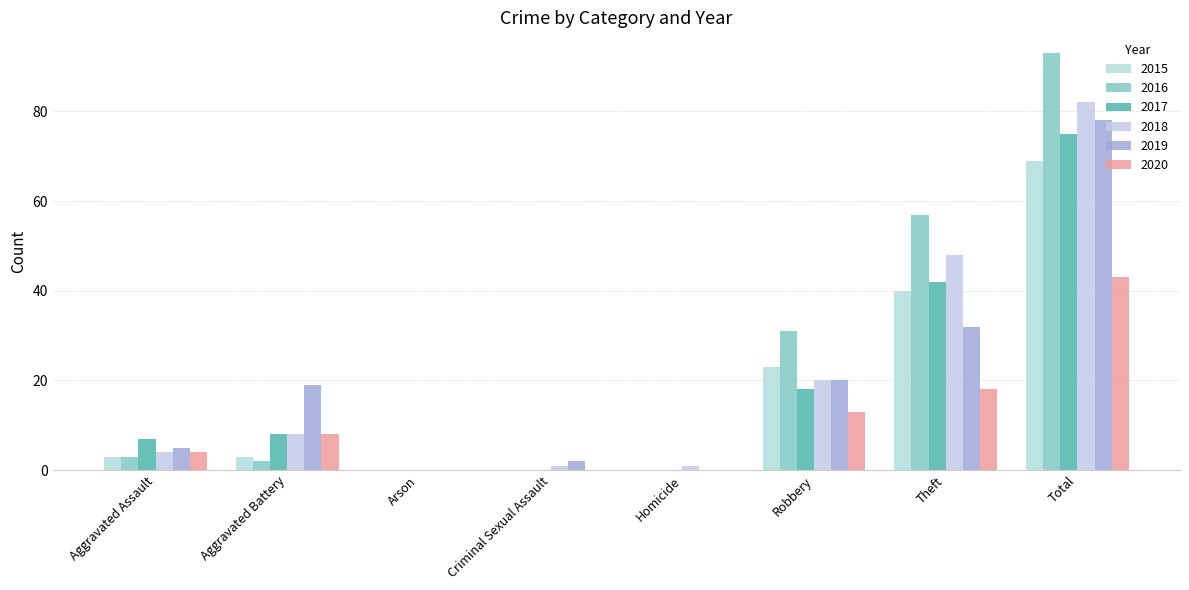

What is the total value across all series at Aggravated Battery?

48